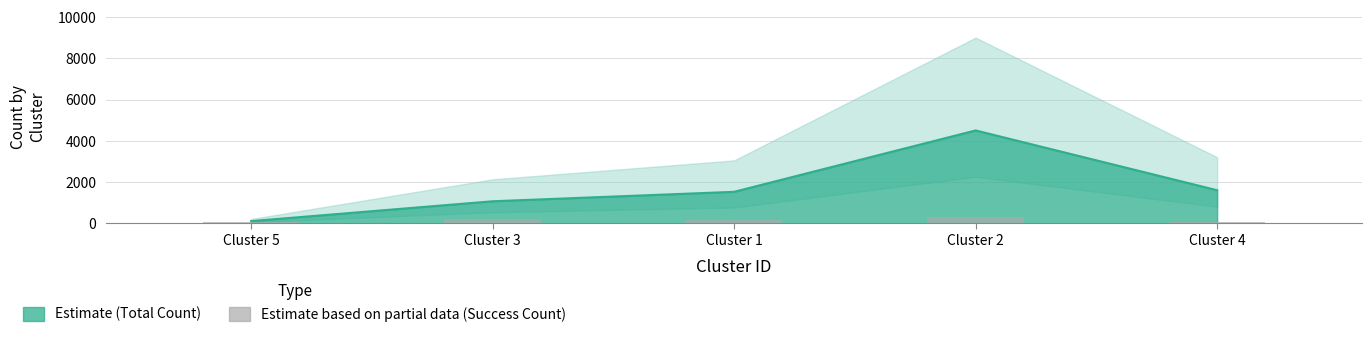

How many data points are less than 1525?

2